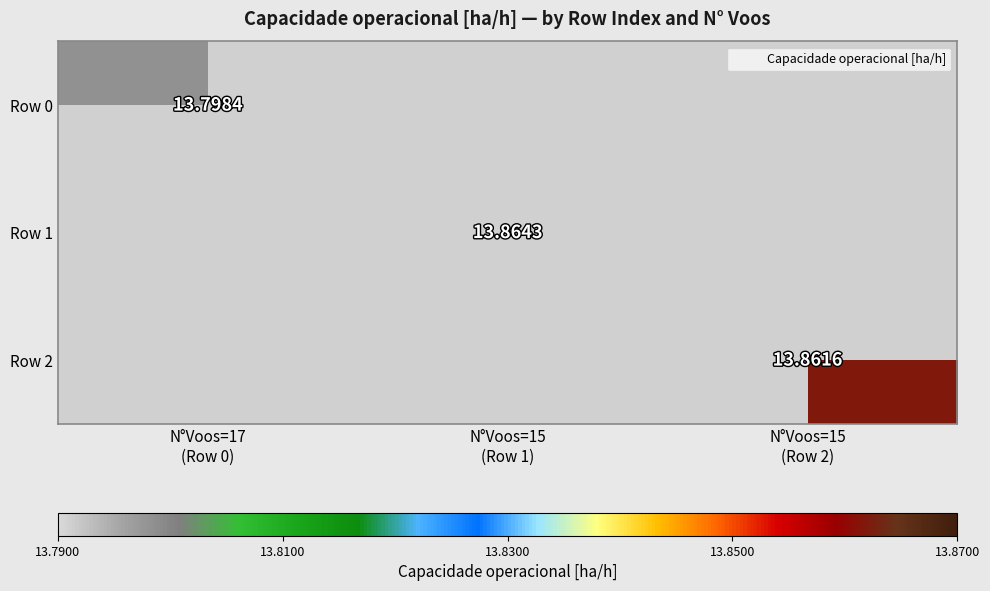

At N°Voos=15 (Row 1), list the series in order from smallest to largest.

Row 0, Row 1, Row 2